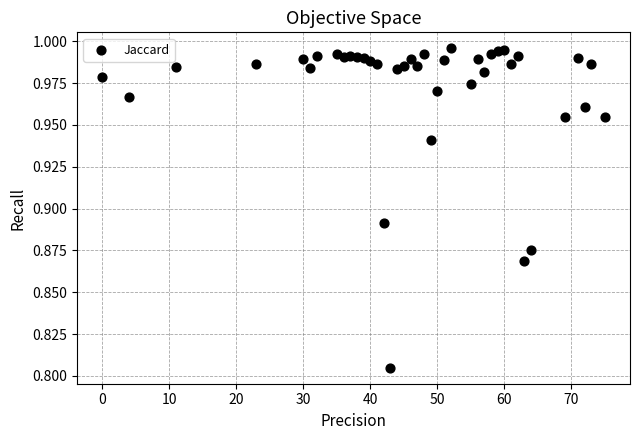

What is the range of X values (max minus min)?

75.0